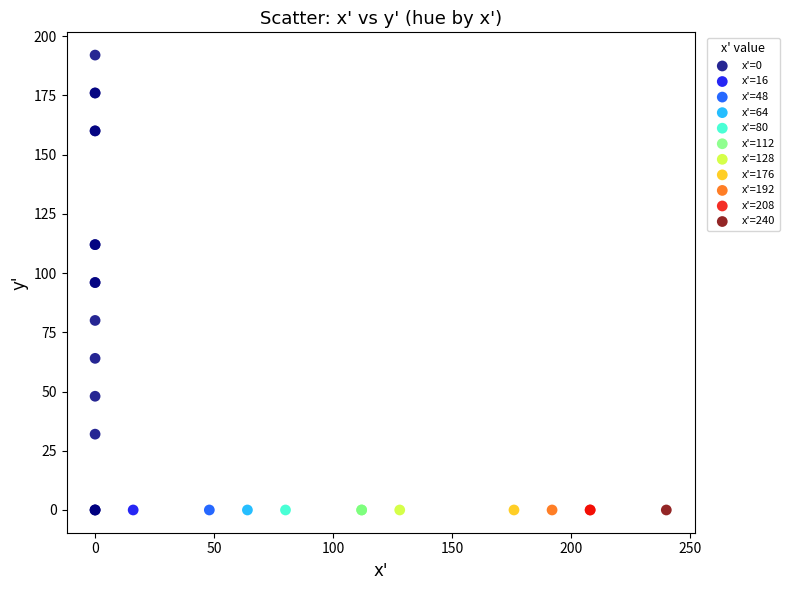

What are all the series names shown in the legend?

x'=0, x'=16, x'=48, x'=64, x'=80, x'=112, x'=128, x'=176, x'=192, x'=208, x'=240